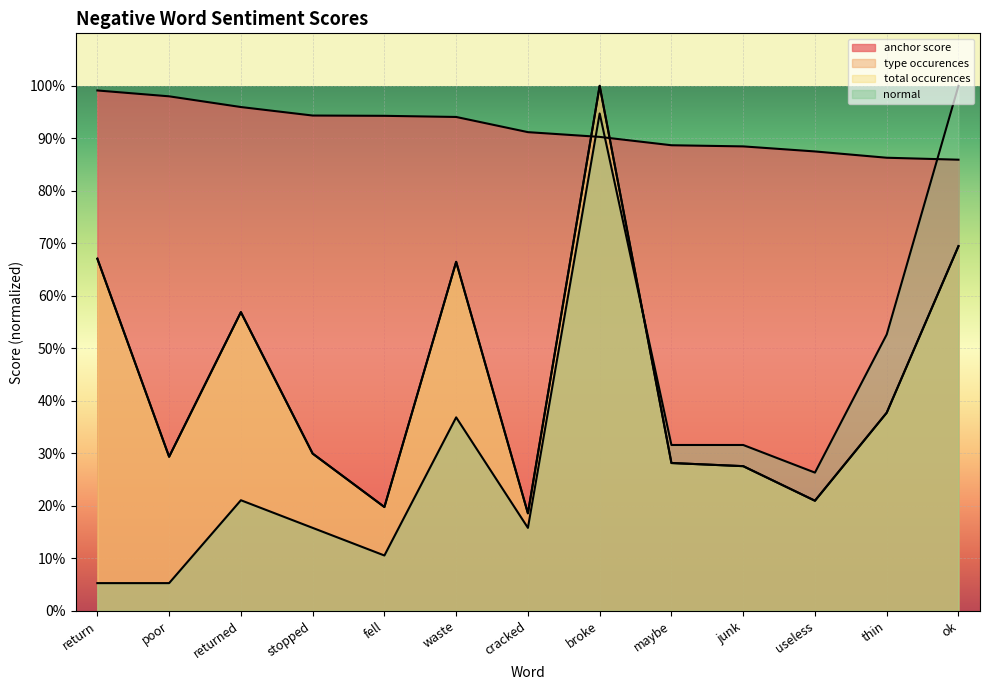

What is the label of the 6th point from the right?

broke